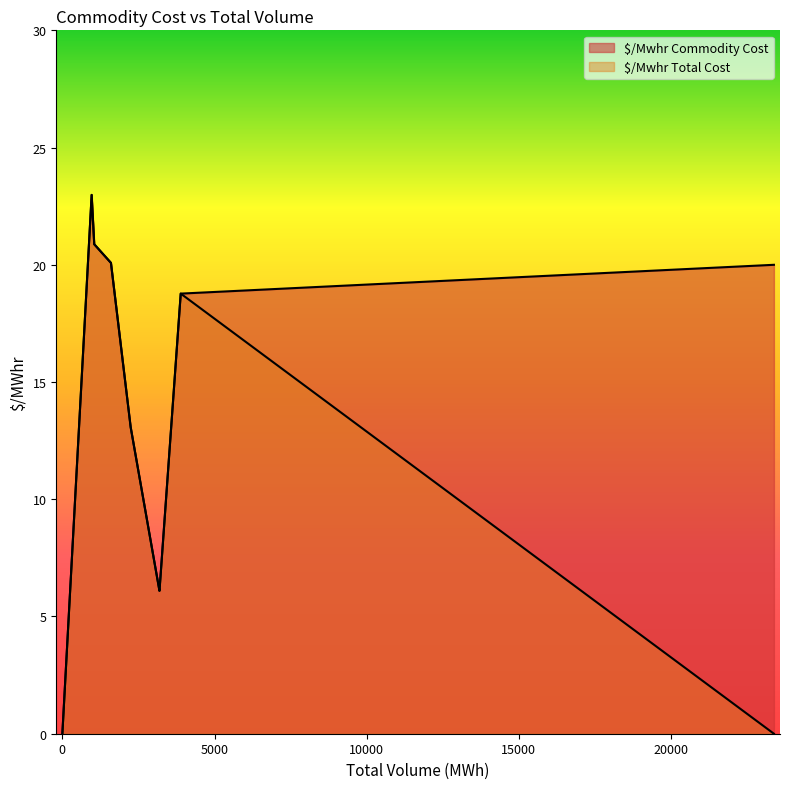

In $/Mwhr Commodity Cost, how many points are higher than both neighbors (excluding endpoints)?

1